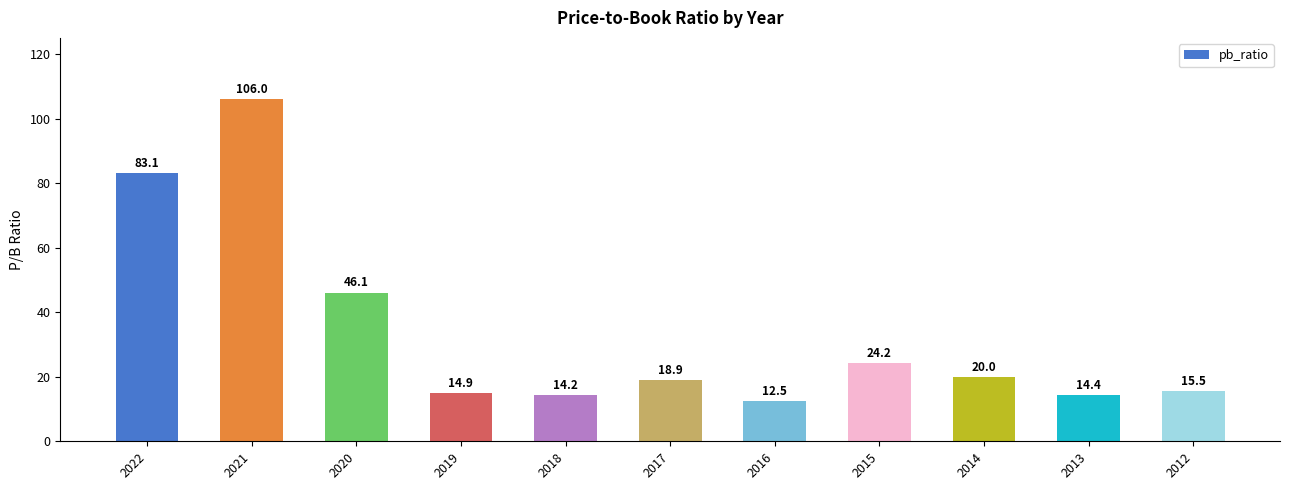

What is the sum of all values?

369.8